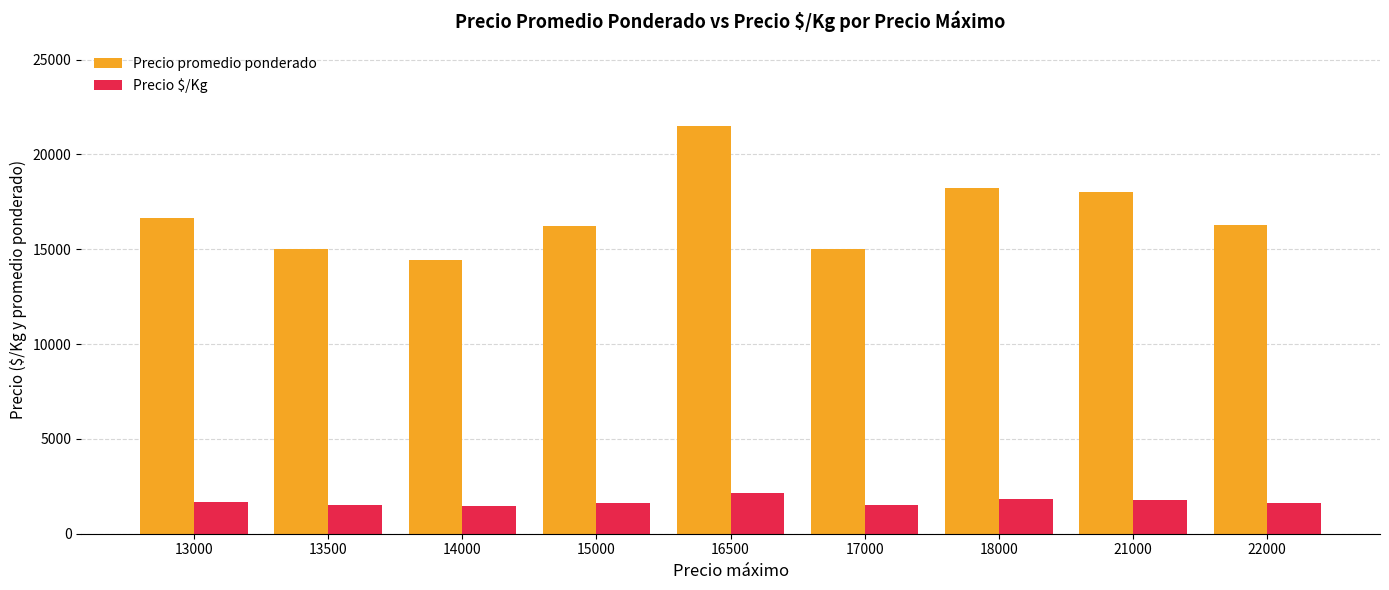

At how many categories does at least one series exceed 20133?

1